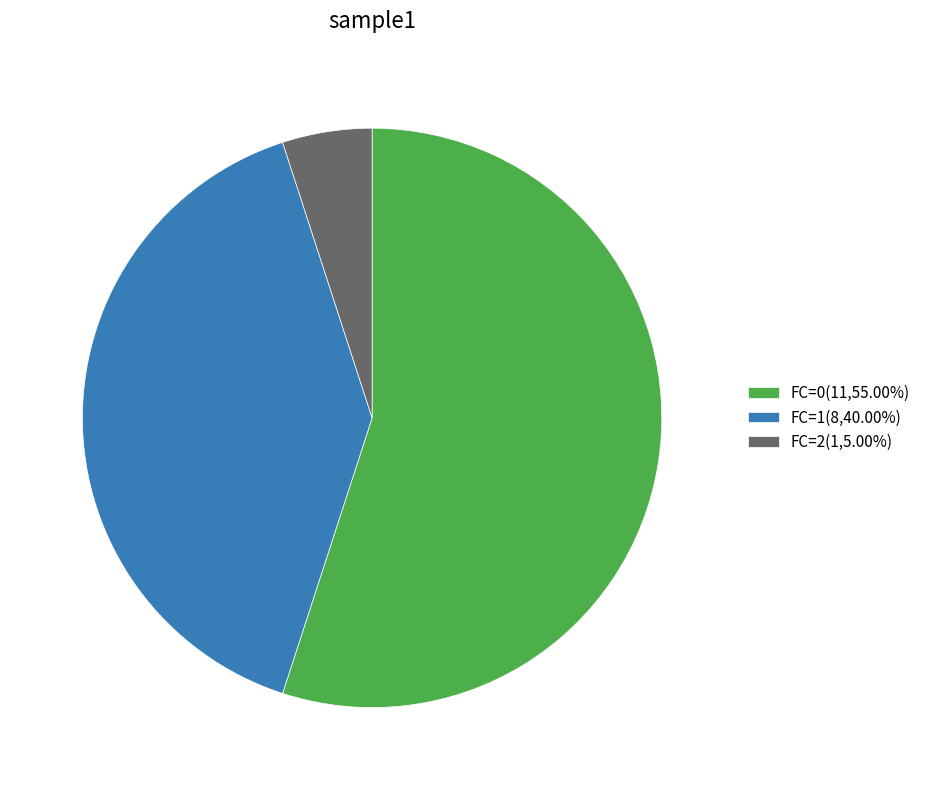

Do FC=1(8,40.00%) and FC=2(1,5.00%) together represent more than half of the pie?

No